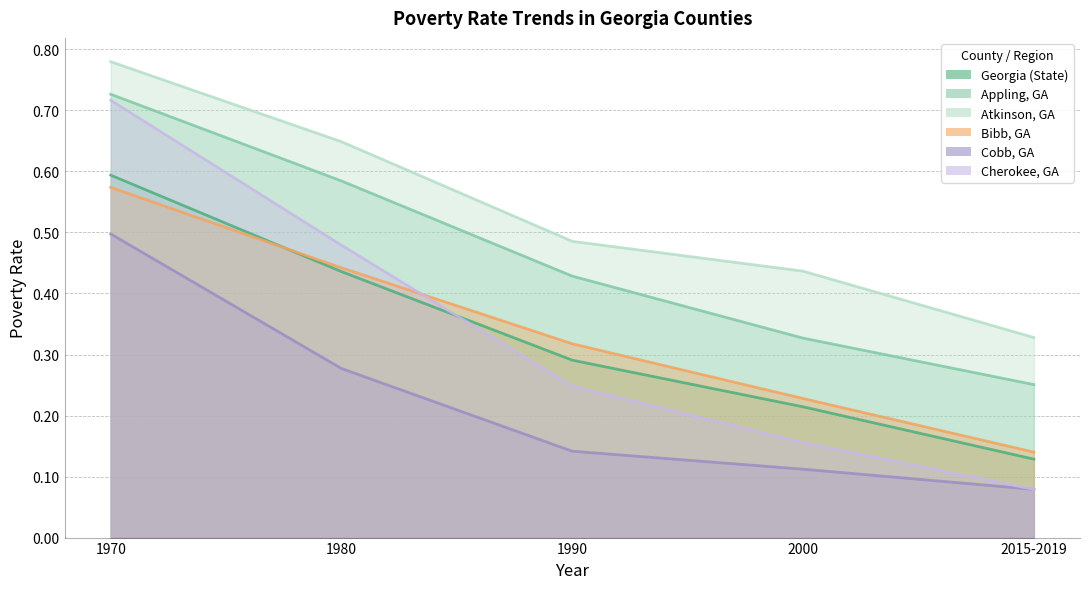

What is the difference between the maximum and minimum values in the Cherokee, GA series?

0.6